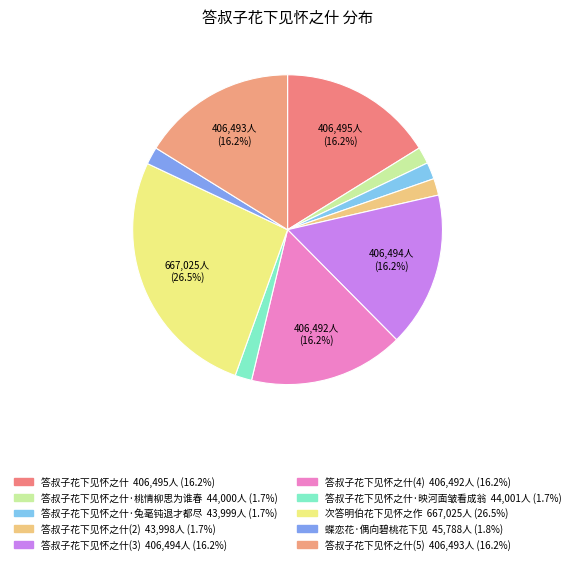

How many slices are in this pie chart?

10